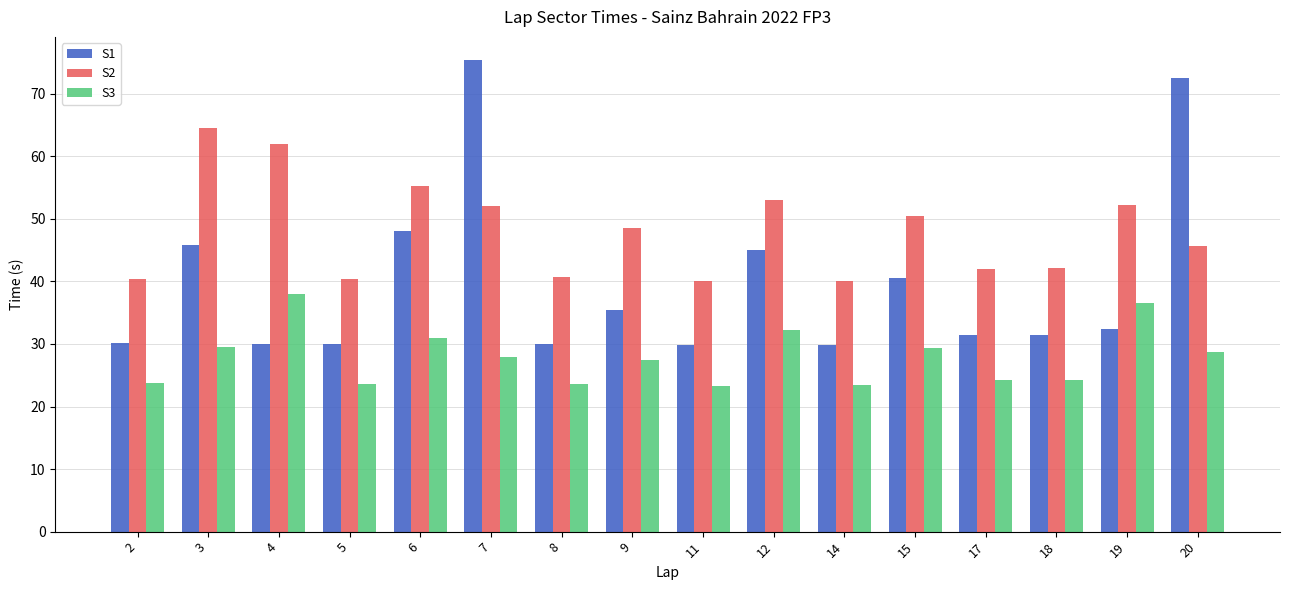

At which category is the sum across all series the highest?

7